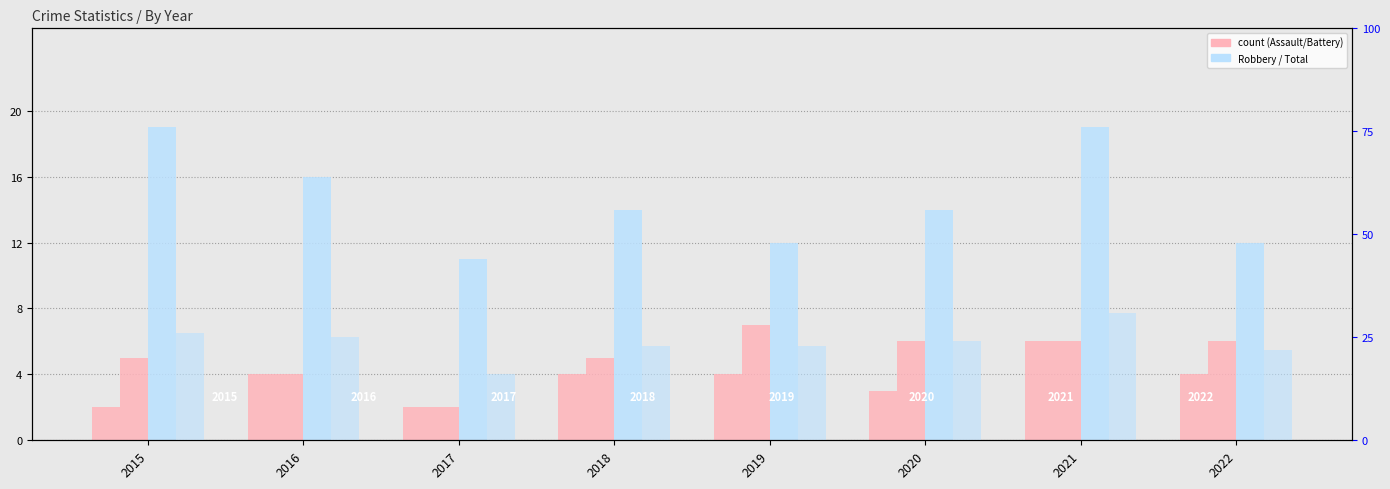

List the labels in order of Aggravated Assault value, largest first.

2021, 2016, 2018, 2019, 2022, 2020, 2015, 2017